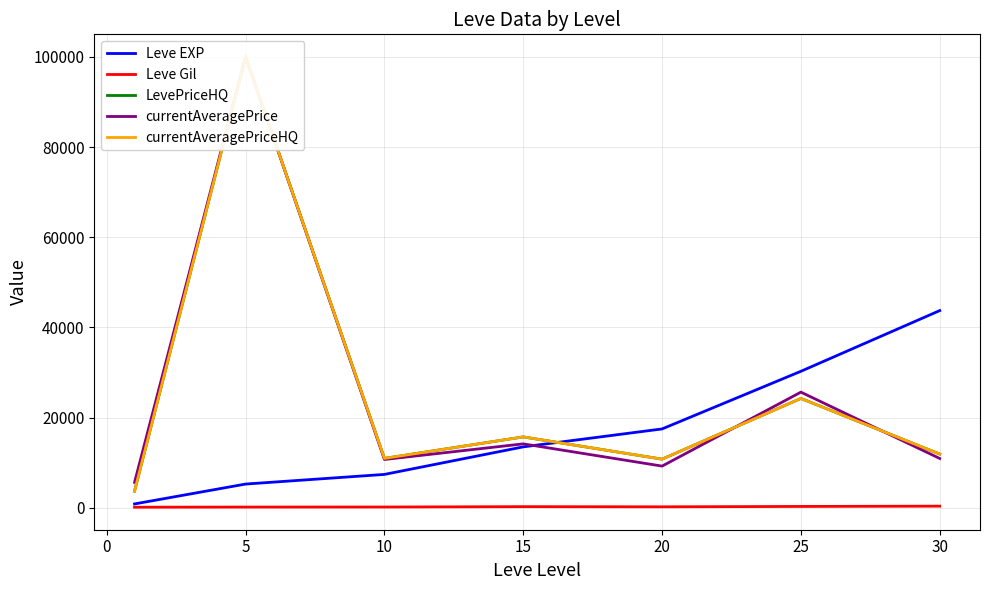

Is the value of Leve Gil at 5 greater than the value of Leve EXP at 10?

No